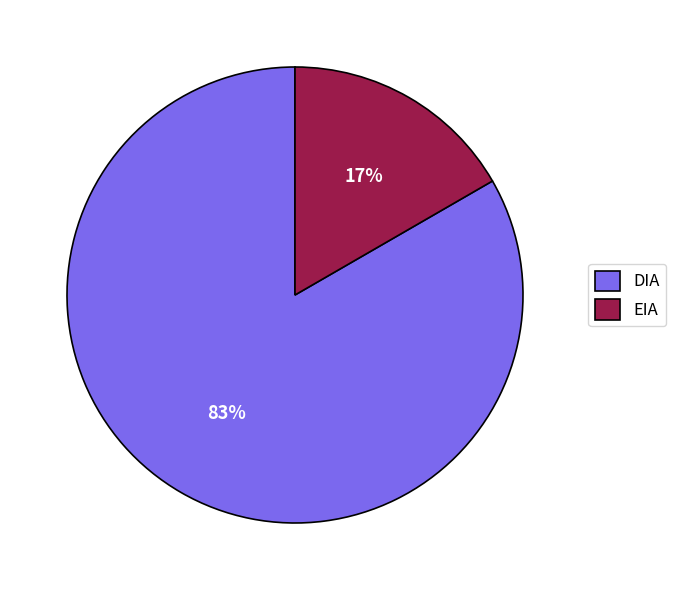

Combined, do DIA and EIA account for over 50%?

Yes